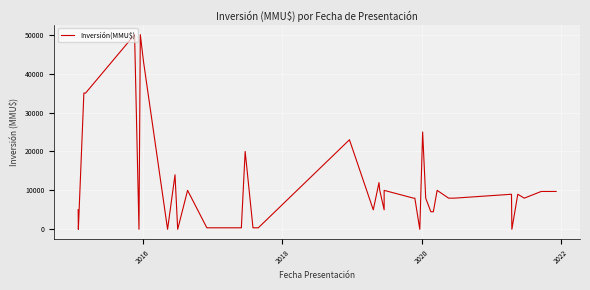

Reading right to left, list all the values displayed in this chart.

9720	9720	8000	9000	1	9000	8000	8000	10000	10000	4500	4500	8000	25000	0	8000	8000	10000	5000	10000	12000	5000	23000	380	380	20000	380	380	10000	1	14000	1	43000	50000	0	50000	35000	35000	0	5000